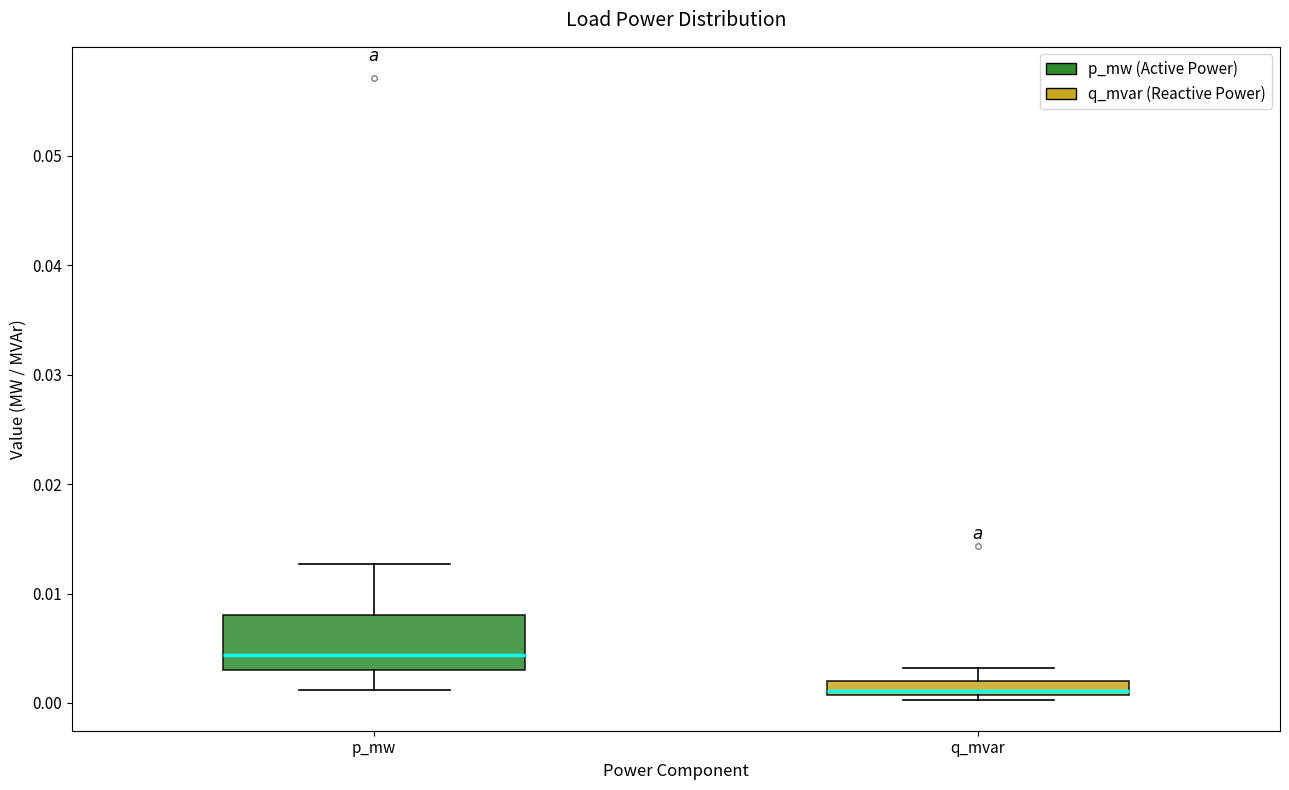

Which box has the highest median line?

p_mw